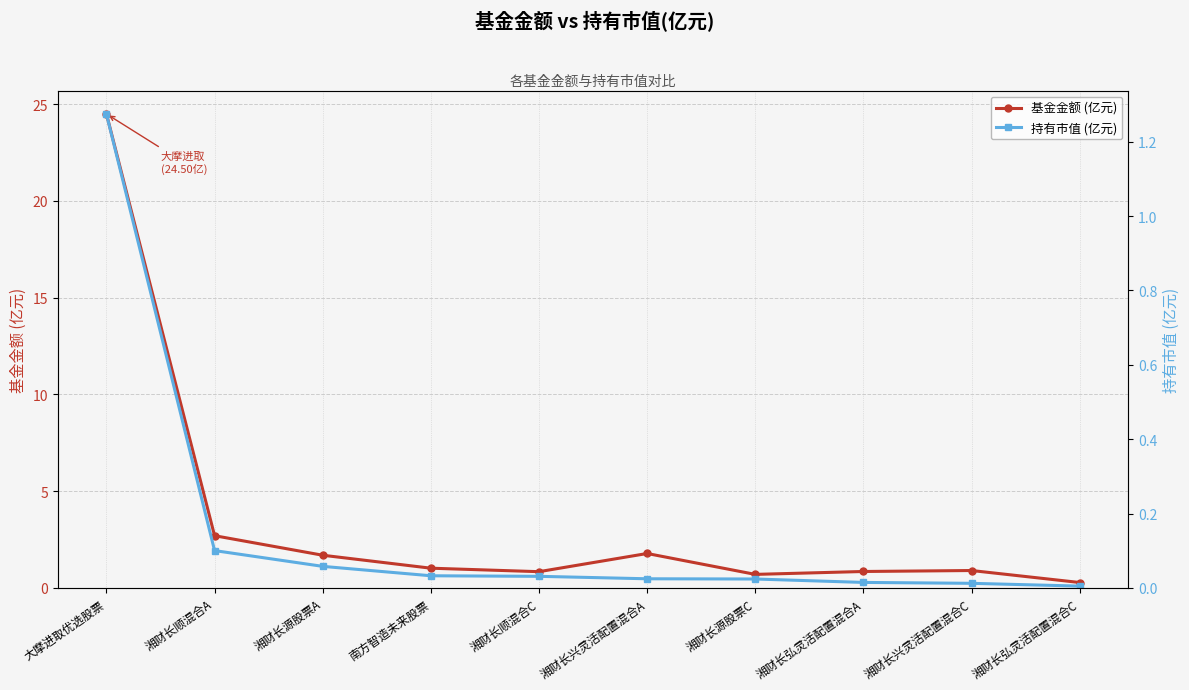

Reading left to right, transcribe all the data shown in this chart.

基金金额 (亿元): 大摩进取优选股票=24.5	湘财长顺混合A=2.7	湘财长源股票A=1.7	南方智造未来股票=1.0	湘财长顺混合C=0.8	湘财长兴灵活配置混合A=1.8	湘财长源股票C=0.7	湘财长弘灵活配置混合A=0.8	湘财长兴灵活配置混合C=0.9	湘财长弘灵活配置混合C=0.3
持有市值 (亿元): 大摩进取优选股票=1.3	湘财长顺混合A=0.1	湘财长源股票A=0.1	南方智造未来股票=0.0	湘财长顺混合C=0.0	湘财长兴灵活配置混合A=0.0	湘财长源股票C=0.0	湘财长弘灵活配置混合A=0.0	湘财长兴灵活配置混合C=0.0	湘财长弘灵活配置混合C=0.0